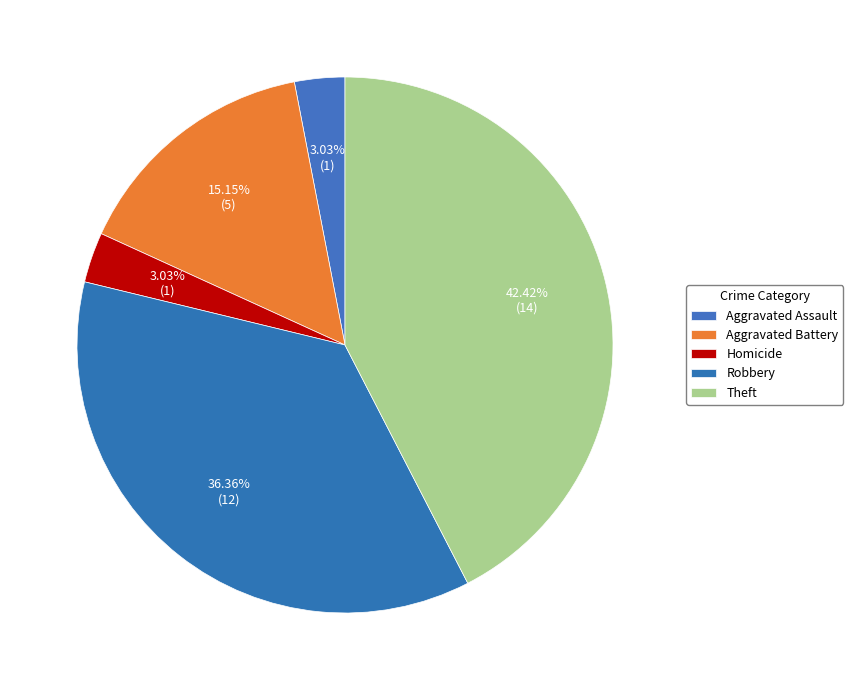

What percentage do Robbery and Theft together represent?

78.8%